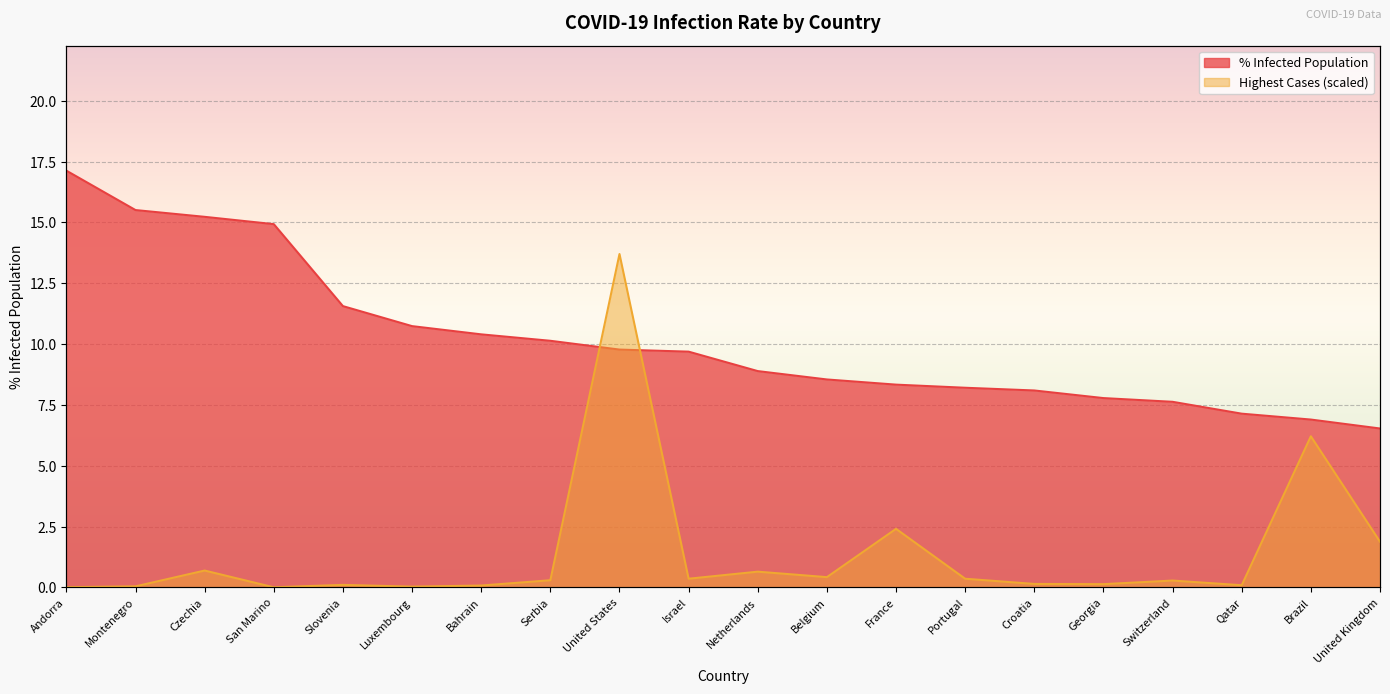

Rank the series at Serbia from highest to lowest value.

percent_of_infected_population, highest_cases_normalized